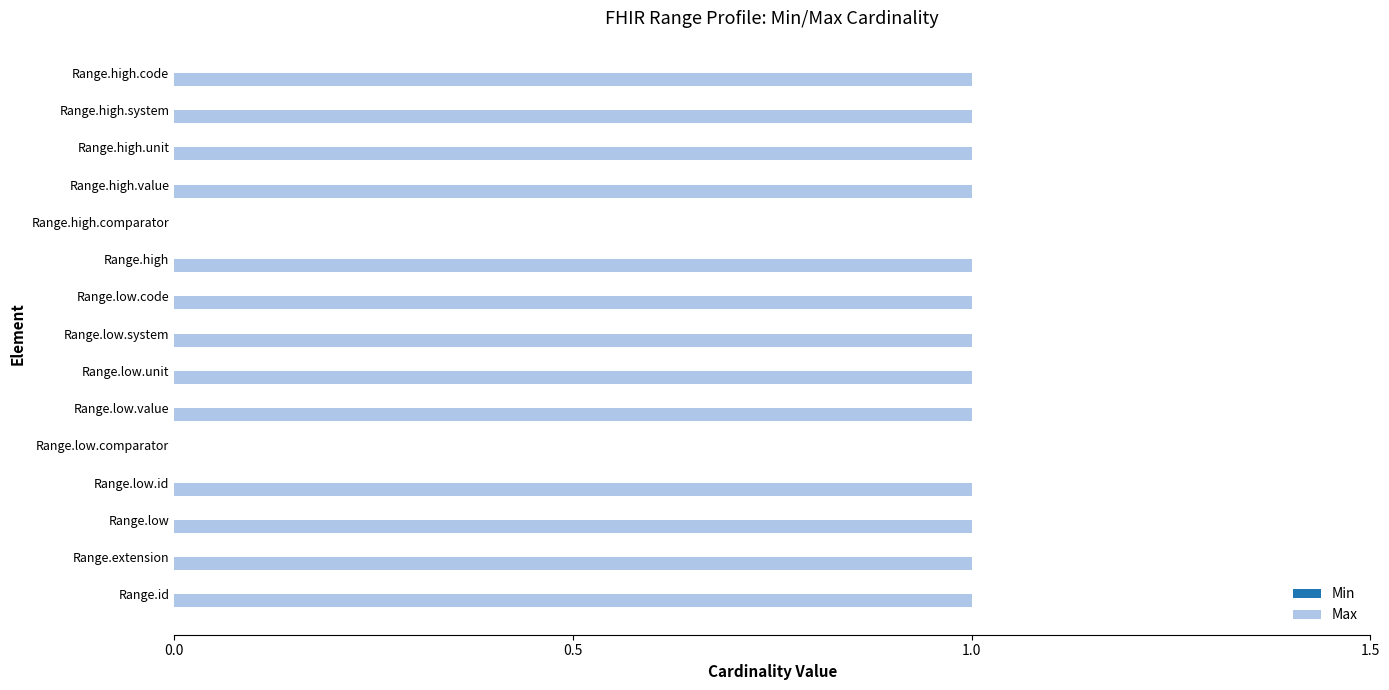

Are the bars horizontal?

Yes